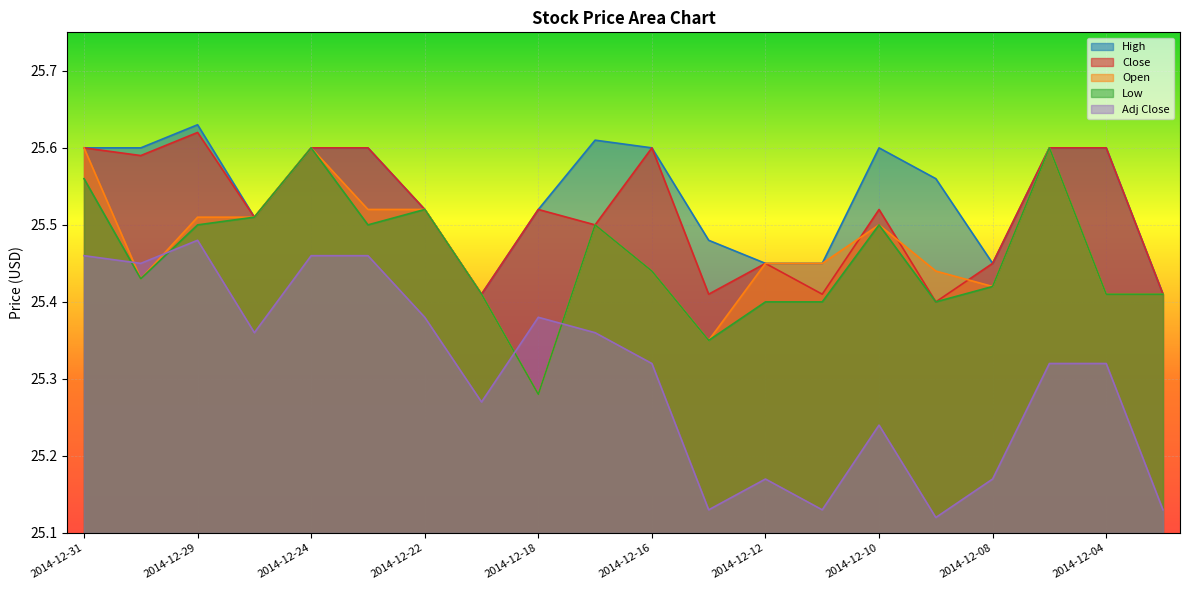

What is the sum of the Open values at 2014-12-31 and 2014-12-05?

51.2